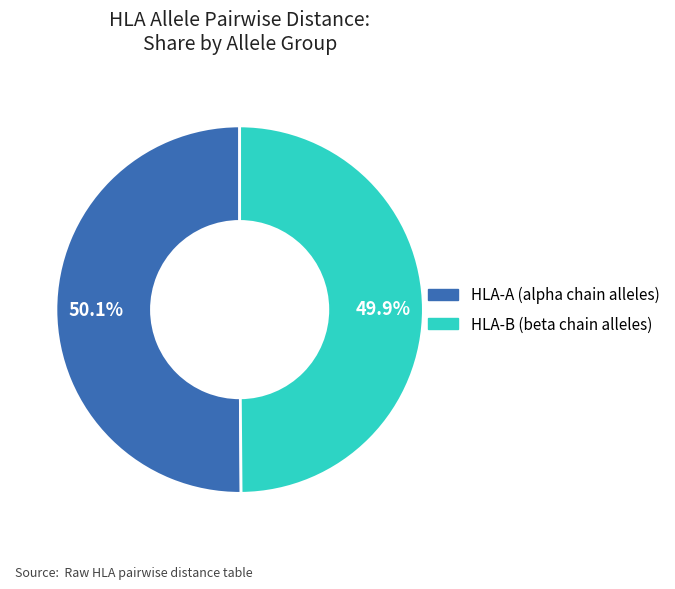

Does any single category account for the majority?

Yes